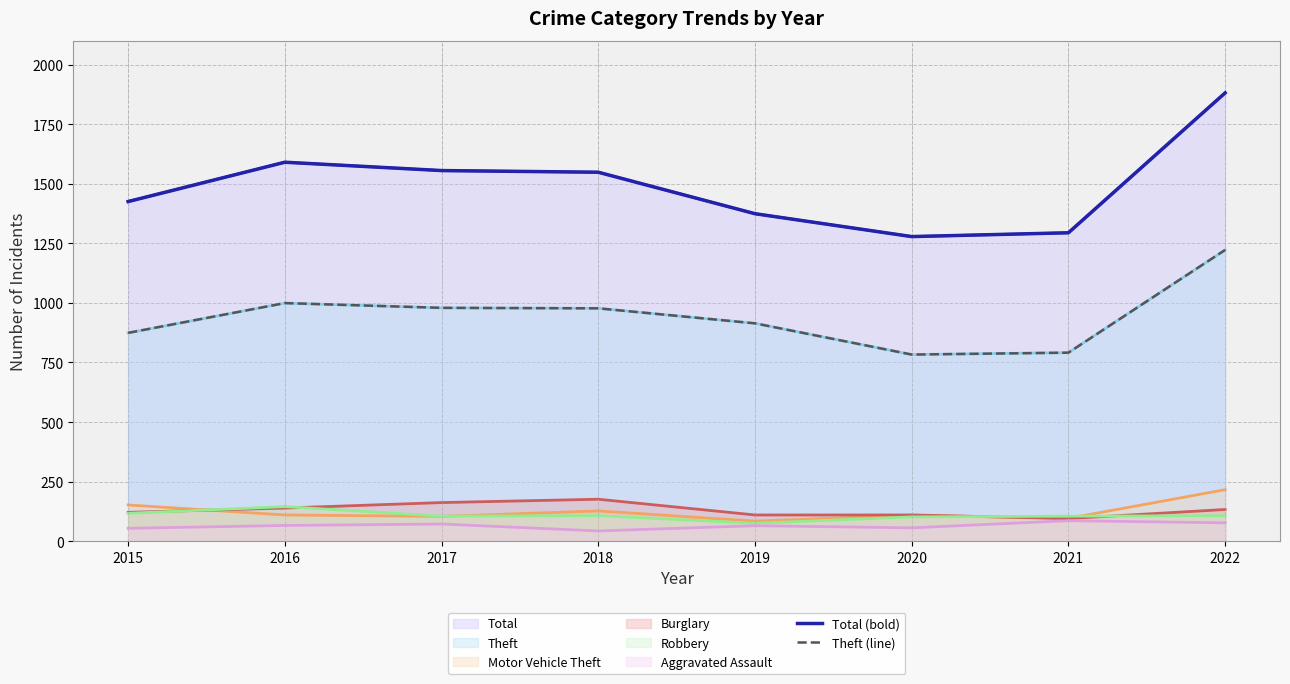

How many values in the Total (bold) series exceed 1548?

3